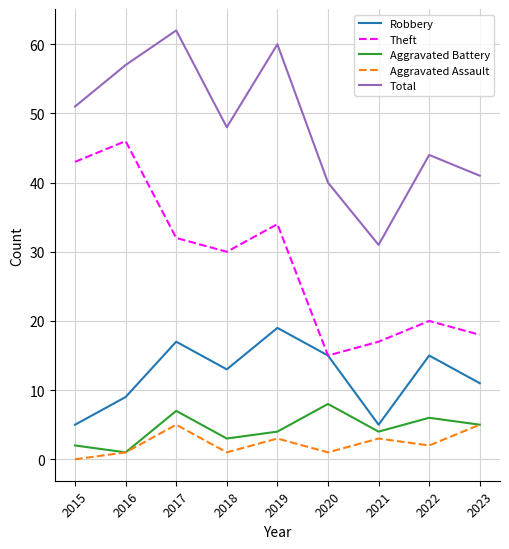

Rank the series by their maximum value, from lowest to highest.

Aggravated Assault, Aggravated Battery, Robbery, Theft, Total